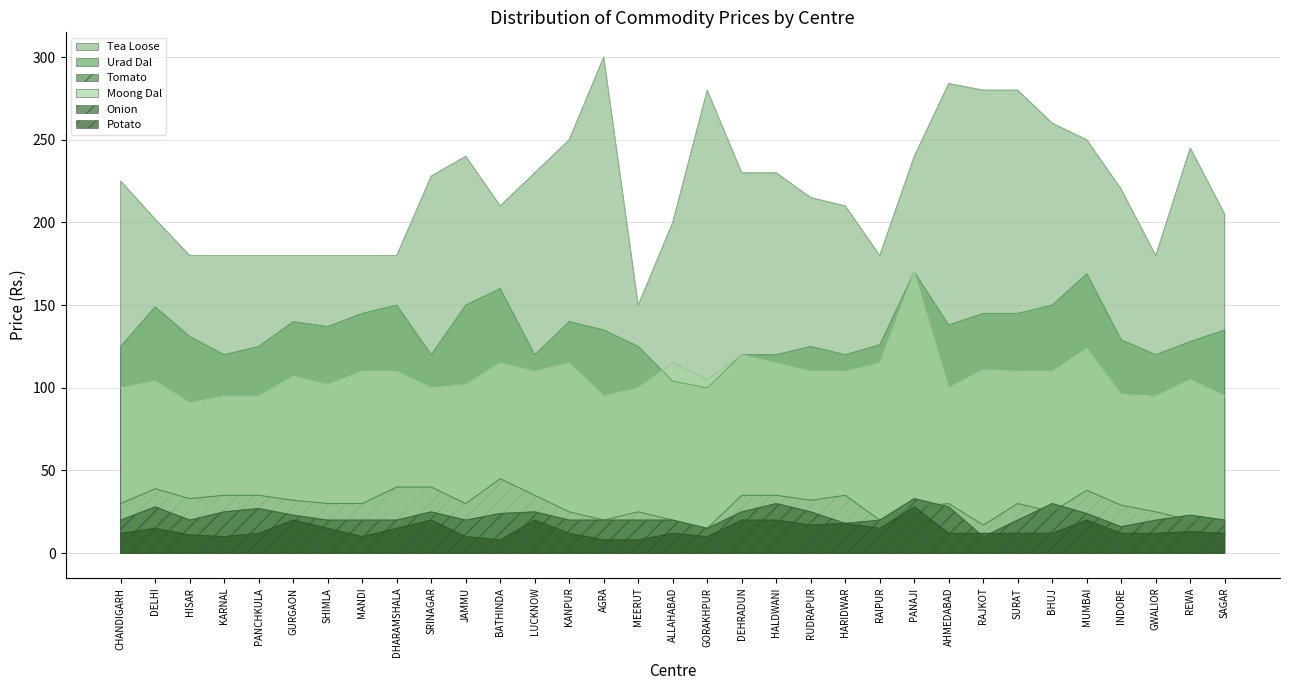

Reading right to left, list all the values displayed in this chart.

Tea Loose: 205	245	180	220	250	260	280	280	284	240	180	210	215	230	230	280	200	150	300	250	230	210	240	228	180	180	180	180	180	180	180	202	225
Urad Dal: 135	128	120	129	169	150	145	145	138	170	126	120	125	120	120	100	104	125	135	140	120	160	150	120	150	145	137	140	125	120	131	149	125
Tomato: 20	20	25	29	38	25	30	17	30	28	20	35	32	35	35	15	20	25	20	25	35	45	30	40	40	30	30	32	35	35	33	39	30
Moong Dal: 95	105	95	96	124	110	110	111	100	170	115	110	110	115	120	105	115	100	95	115	110	115	102	100	110	110	102	107	95	95	91	104	100
Onion: 20	23	20	16	24	30	20	10	28	33	20	18	25	30	25	15	20	20	20	20	25	24	20	25	20	20	20	23	27	25	20	28	20
Potato: 12	13	12	12	20	12	12	12	12	28	15	18	17	20	20	10	12	8	8	12	20	8	10	20	15	10	15	20	12	10	11	15	12